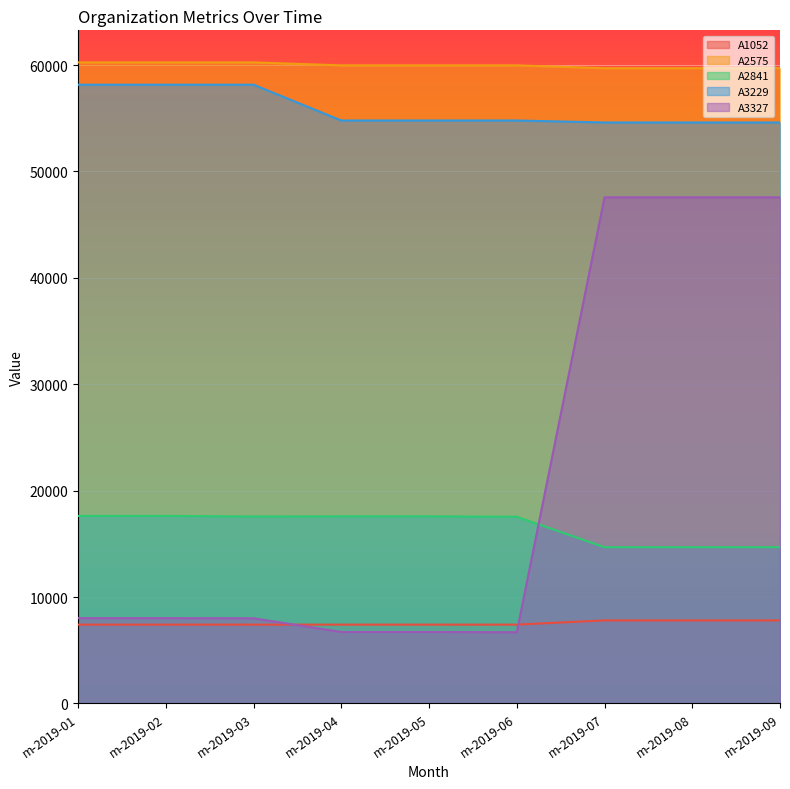

After their last crossing, which series has the higher values: A3327 or A1052?

A3327